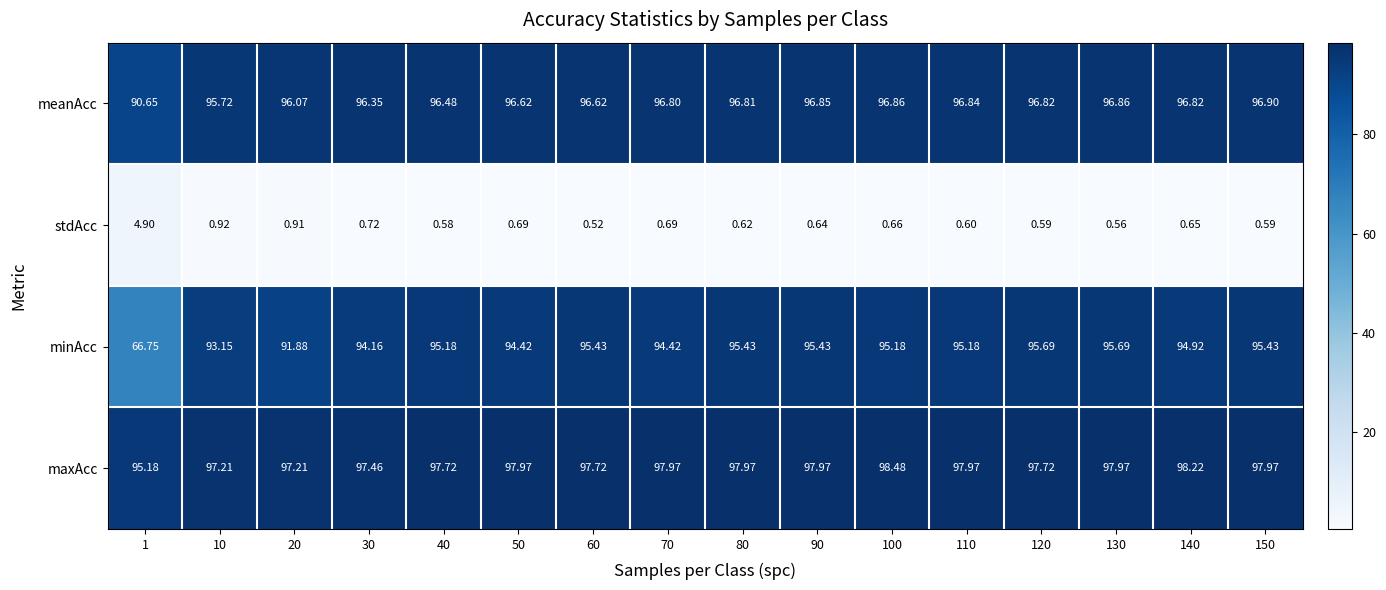

What is the maximum value shown in the chart?

98.5